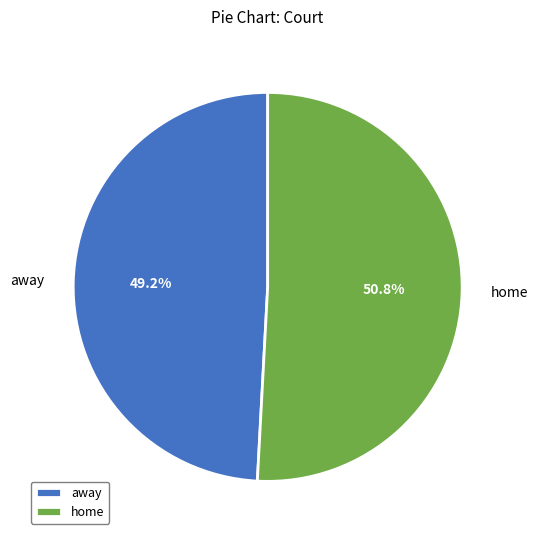

To the nearest percent, what is the average slice percentage?

50%